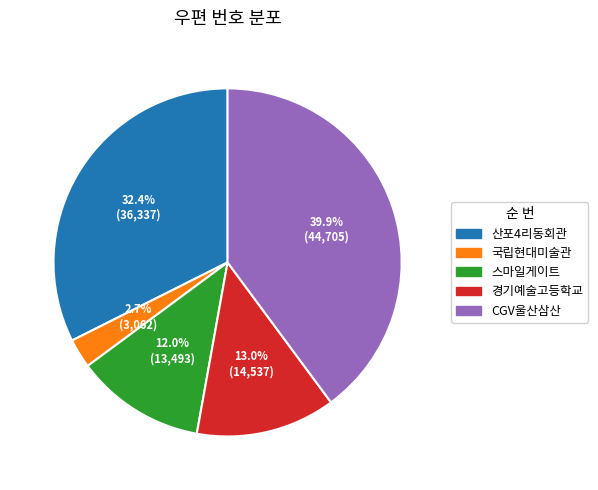

Approximately how many times larger is the value at 산포4리동회관 compared to 경기예술고등학교?

2.5